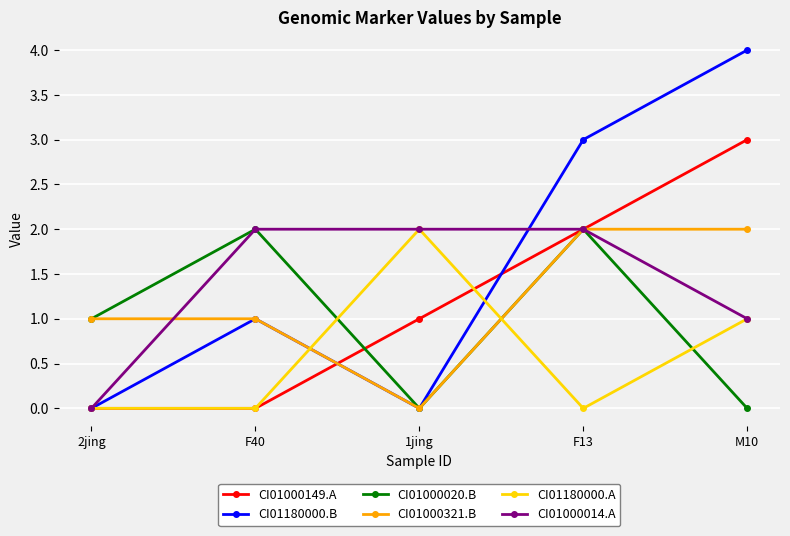

Is the value of CI01000149.A at F40 greater than the value of CI01000321.B at M10?

No